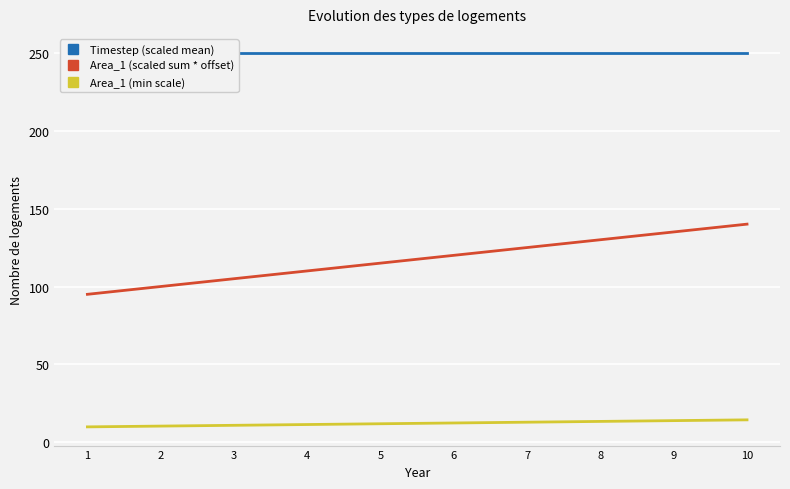

What is the sum of the Area_1 (min scale) values at 2 and 1?

20.5